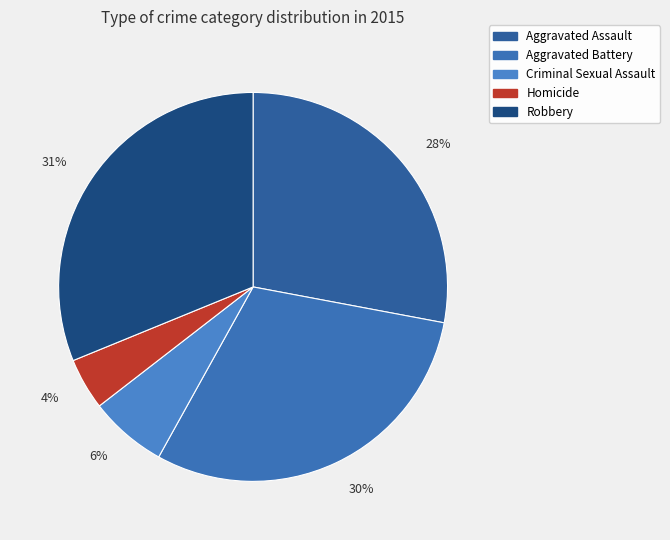

How many slices are in this pie chart?

5